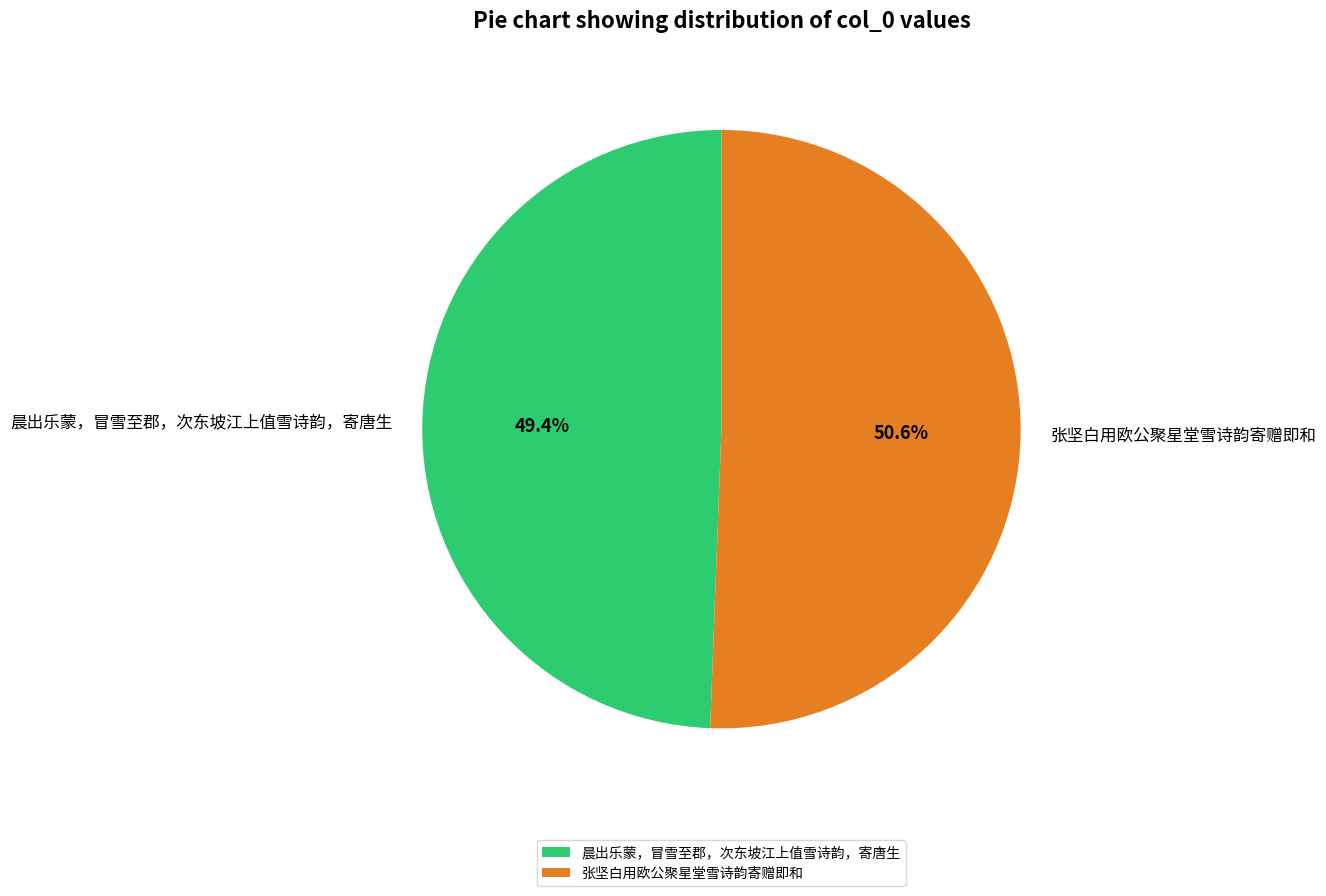

Which category has the biggest portion of the pie?

张坚白用欧公聚星堂雪诗韵寄赠即和